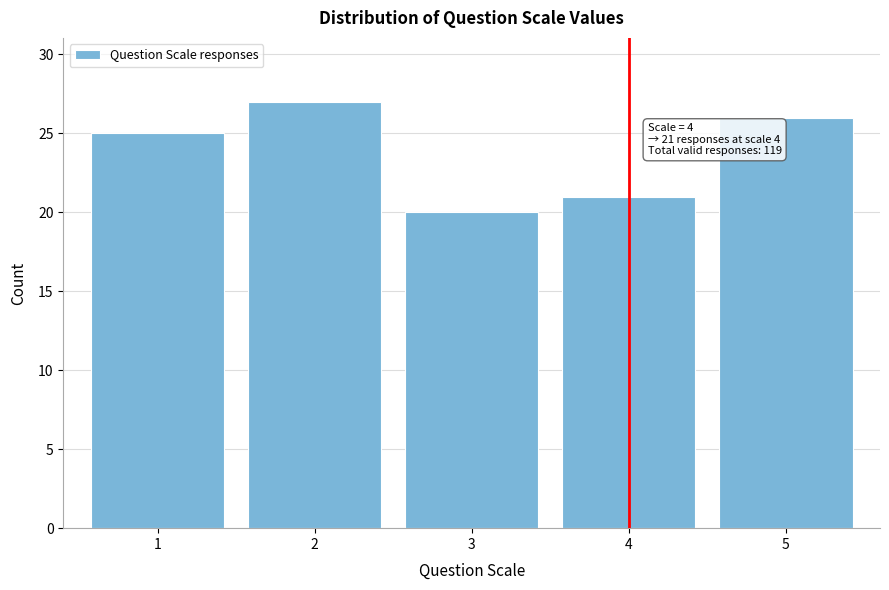

Reading left to right, list all the values displayed in this chart.

1=25	2=27	3=20	4=21	5=26